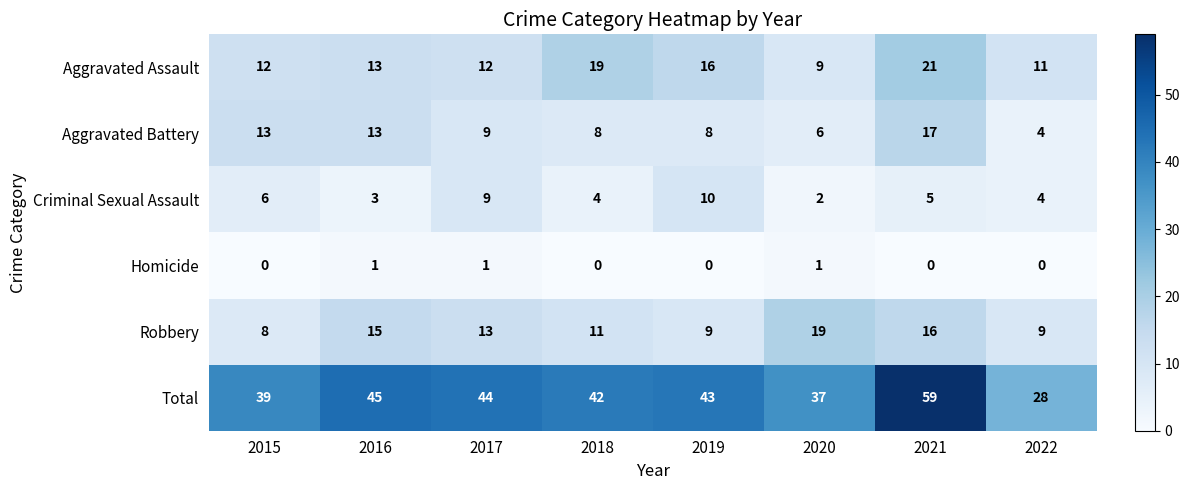

At which category does the chart reach its peak across all series?

2021